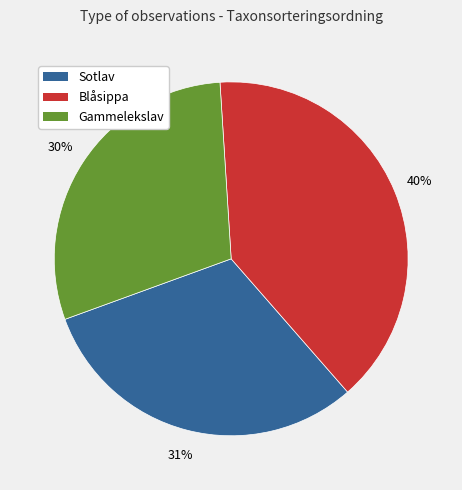

Is the sum of Sotlav and Gammelekslav greater than half?

Yes